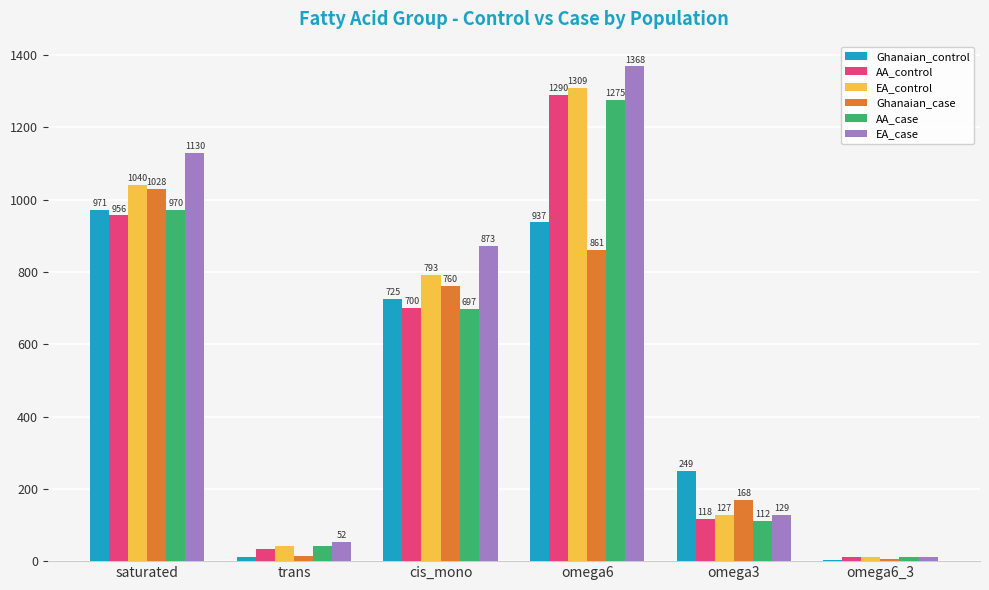

What is the maximum value shown in the chart?

1368.2